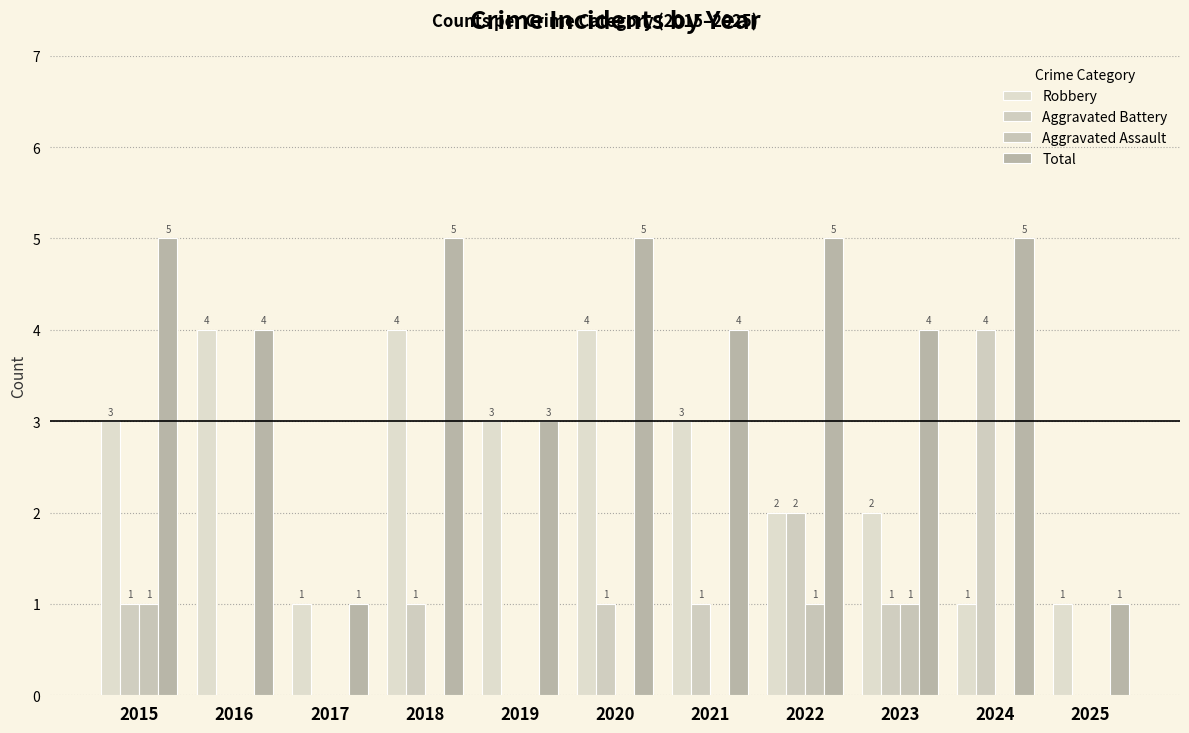

How many distinct data groups are displayed?

4